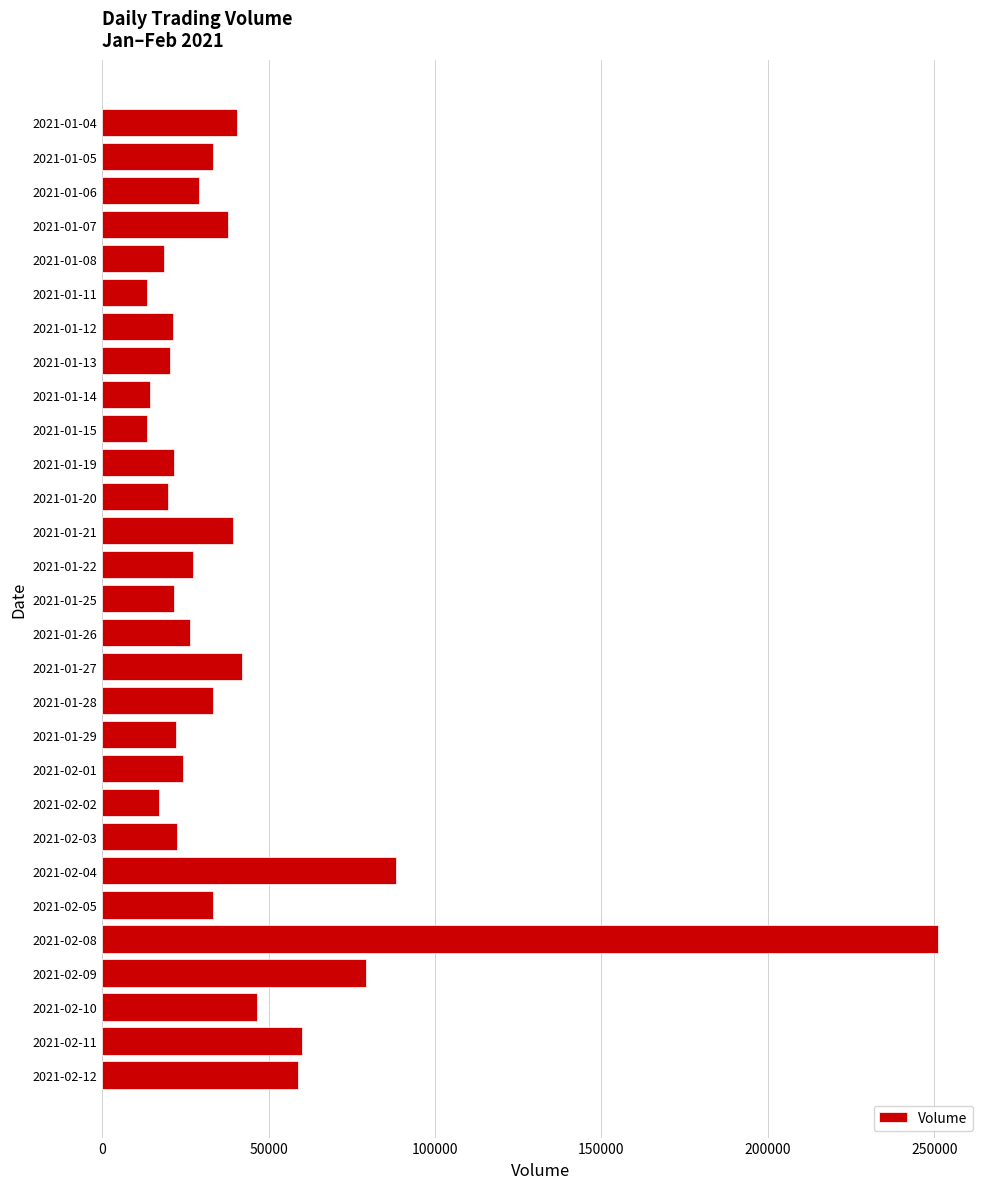

Is it true that the value at 2021-01-08 is 18500?

True